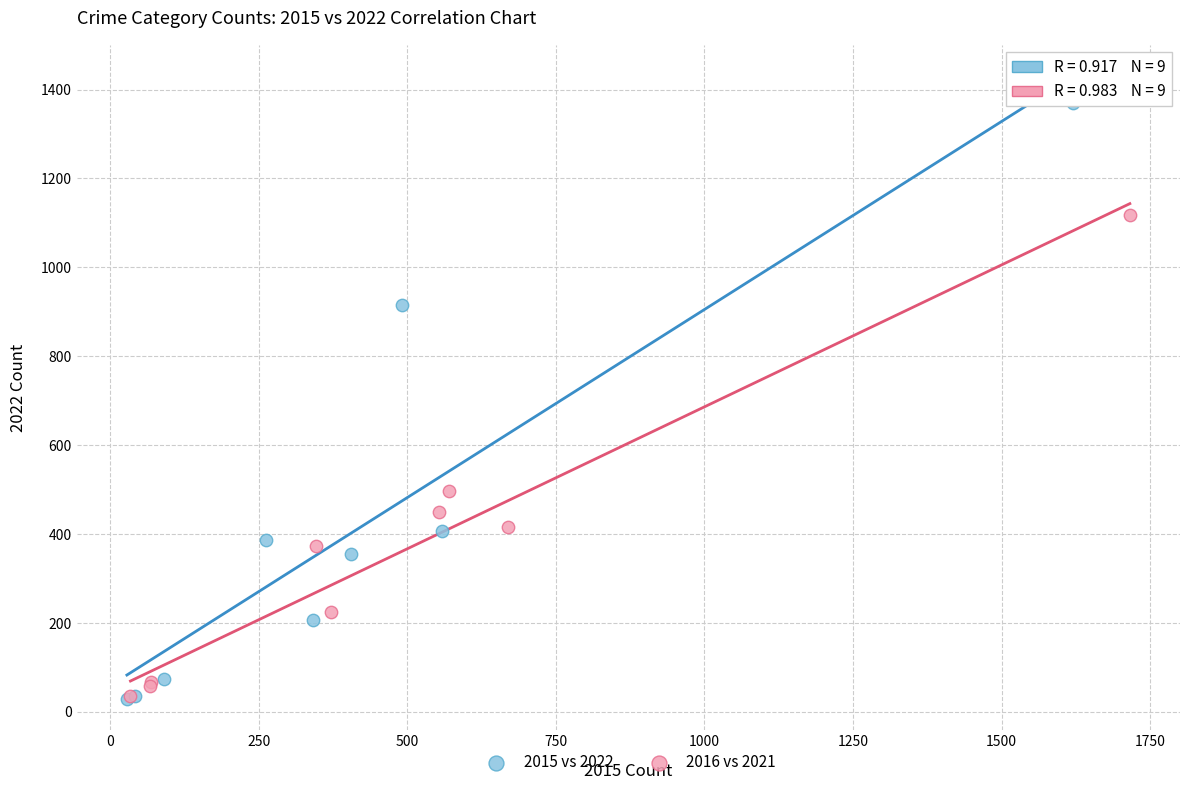

Which series contains the highest Y value?

2015 vs 2022